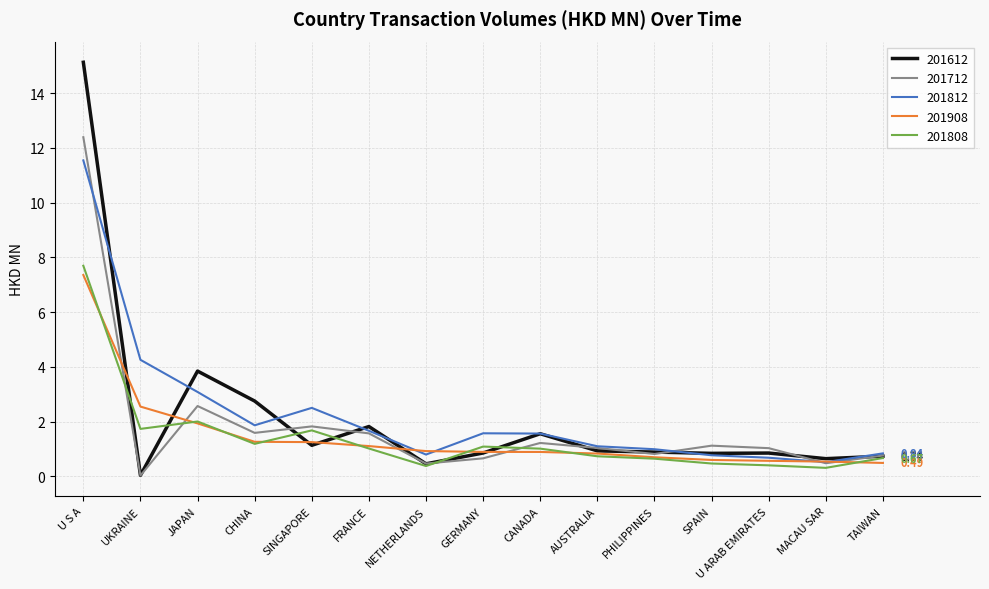

Is the value of 201712 at CANADA greater than the value of 201908 at TAIWAN?

Yes